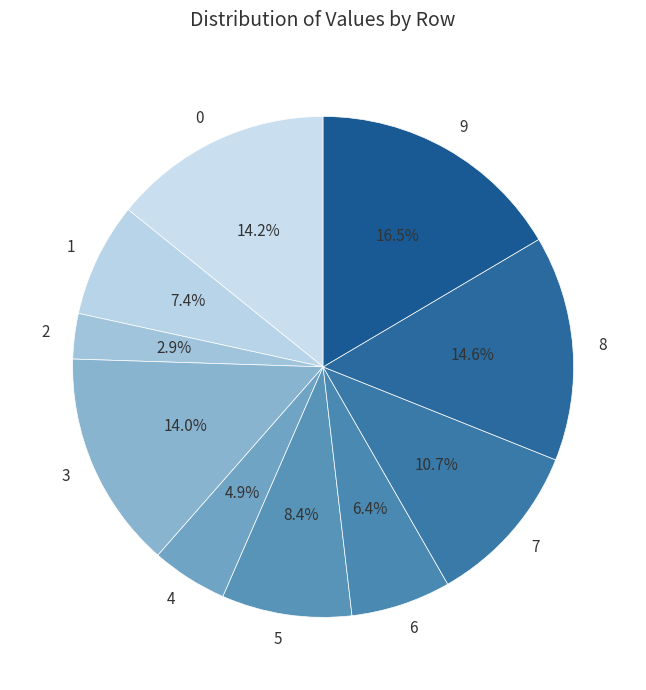

Does 4 represent more than half of the total?

No